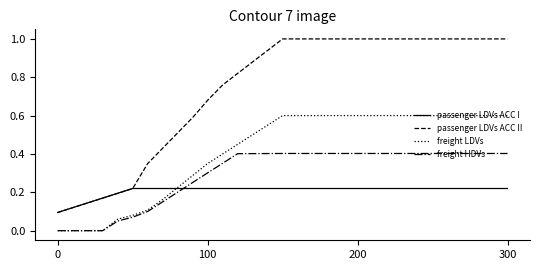

Count the number of data series in this chart.

4